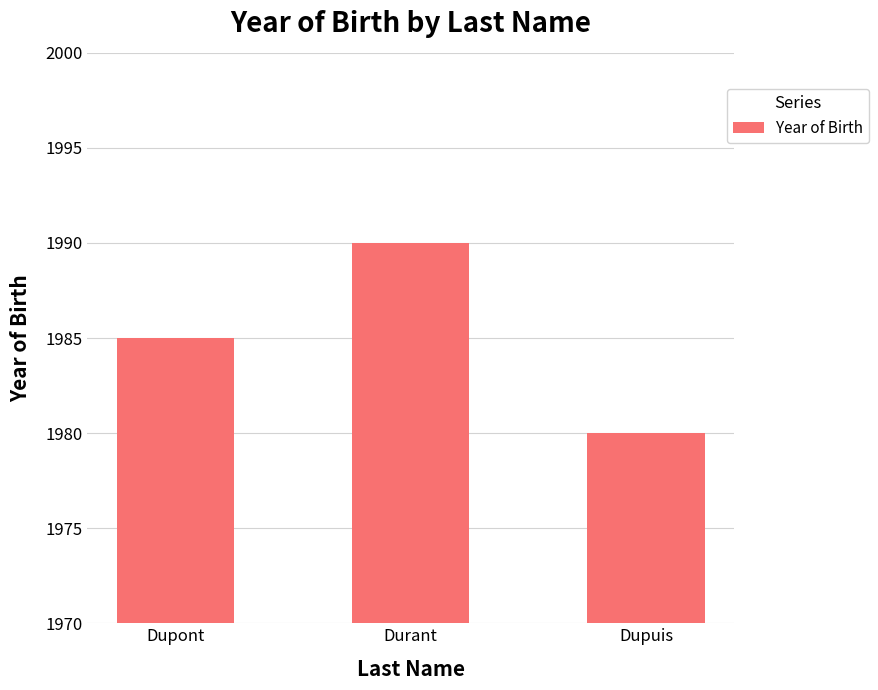

What position from the left is Dupont?

1